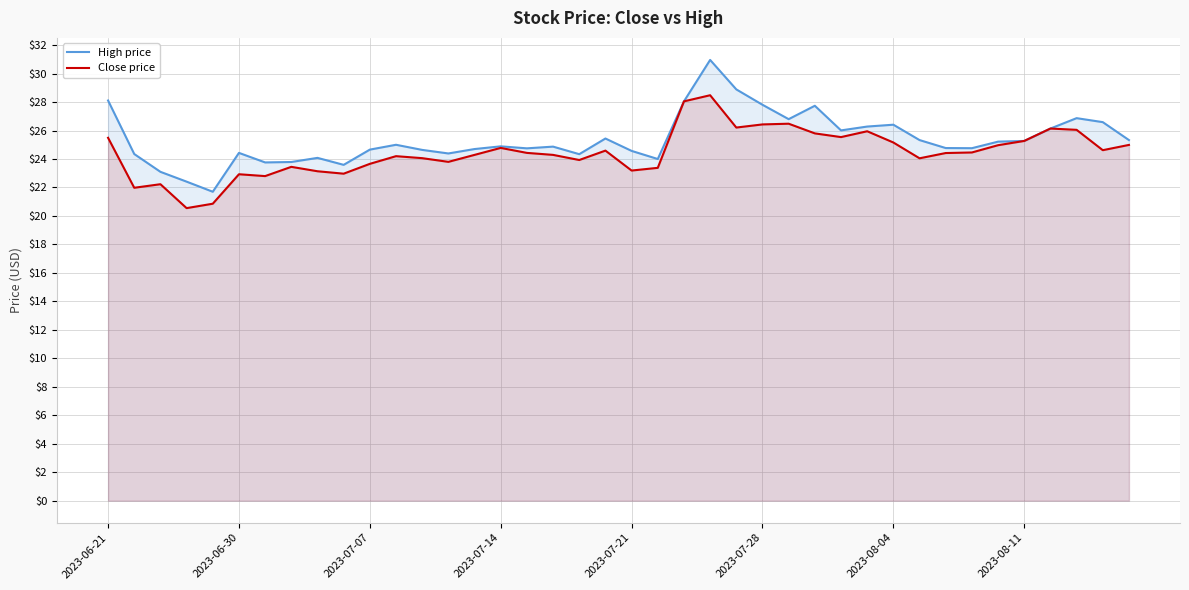

What is the sum of all High price values?

1014.8